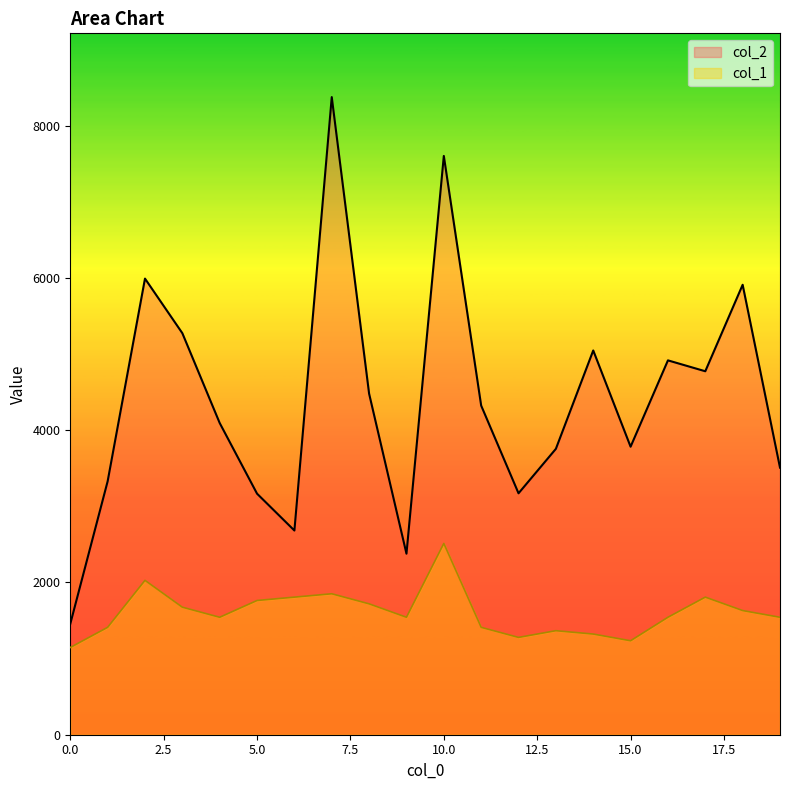

How many categories are shown in the chart?

20